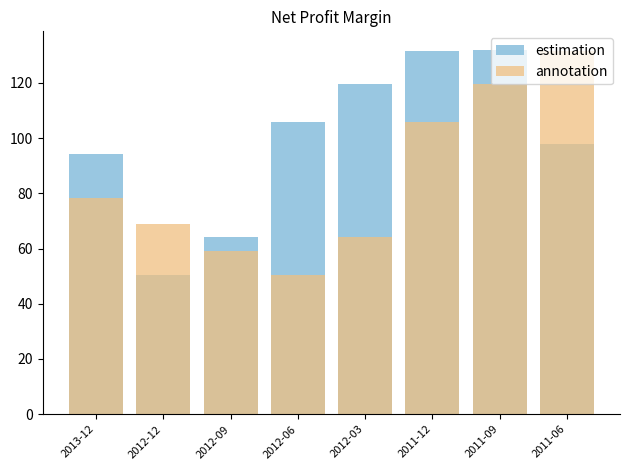

What value does the estimation series have at 2013-12?

94.4